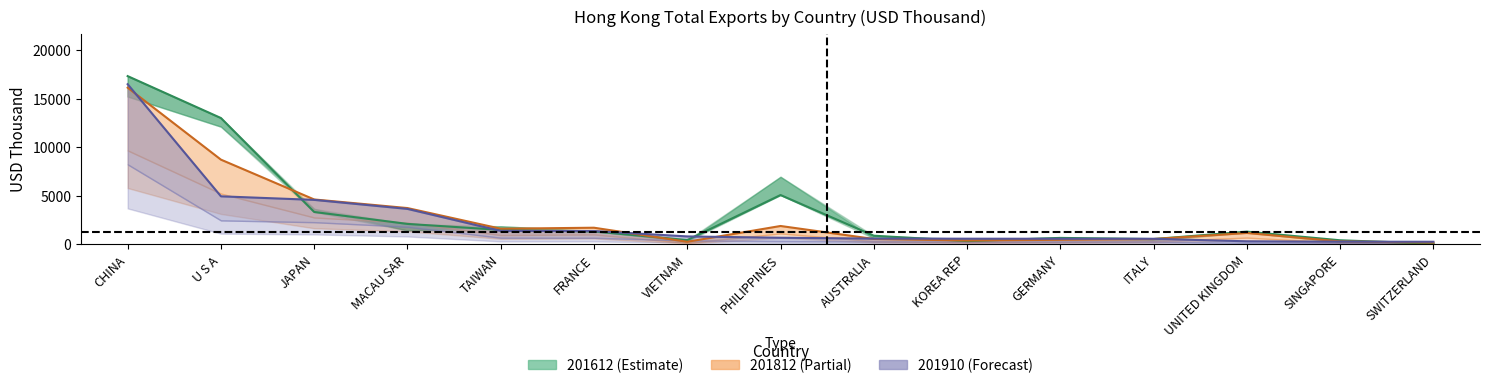

Does the chart display data point markers on the line(s)?

No